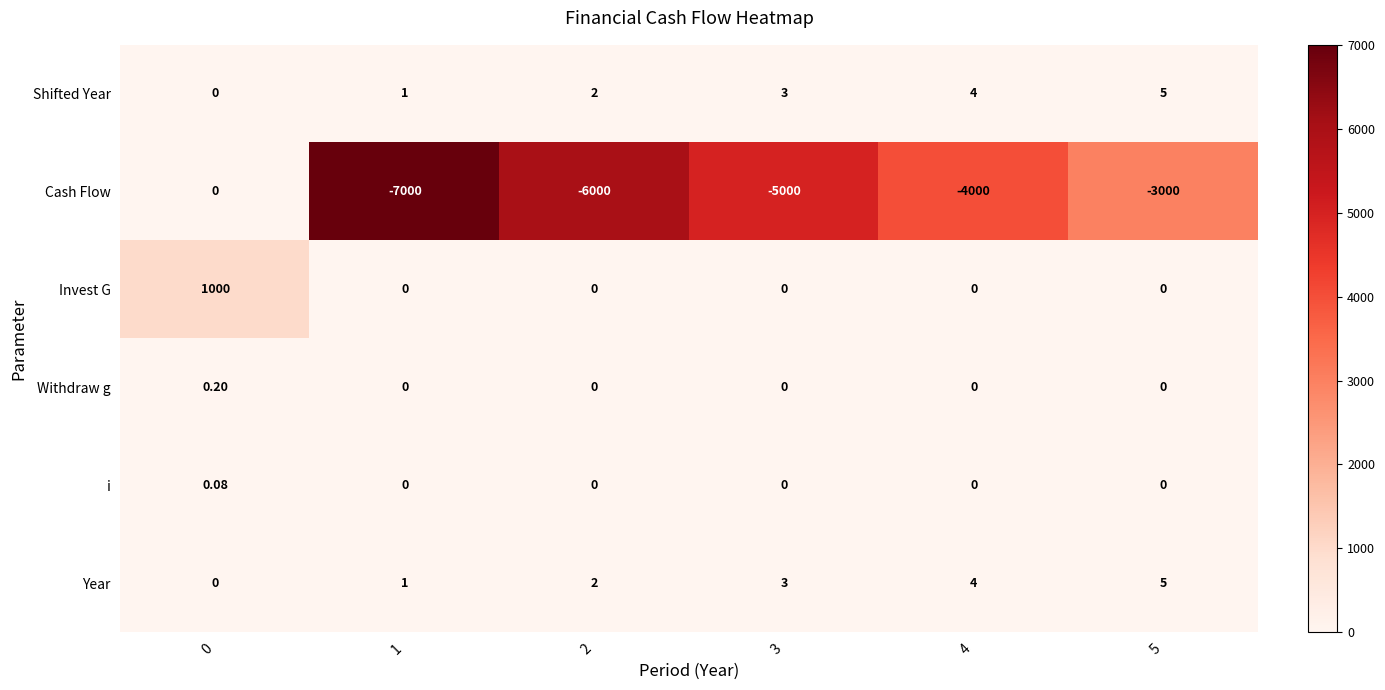

Which series has the largest total across all categories?

Invest G